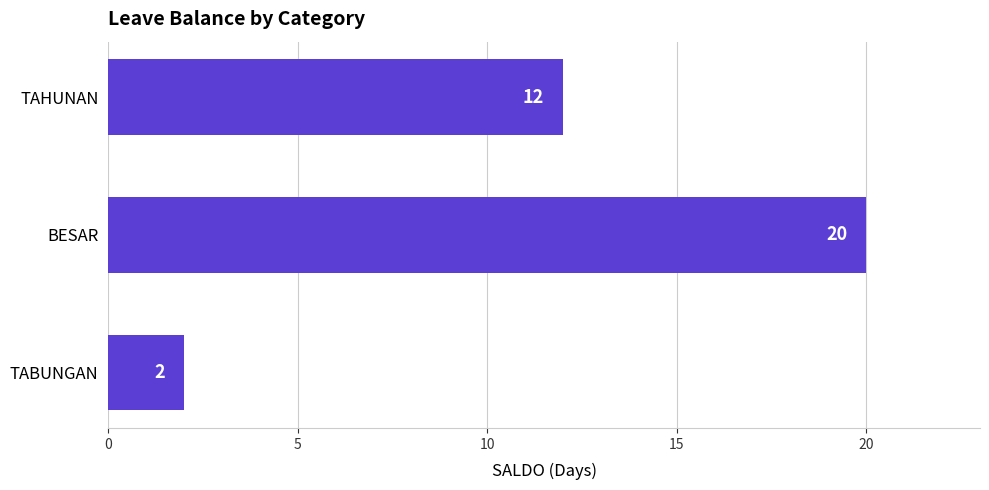

What position from the top is TABUNGAN?

3